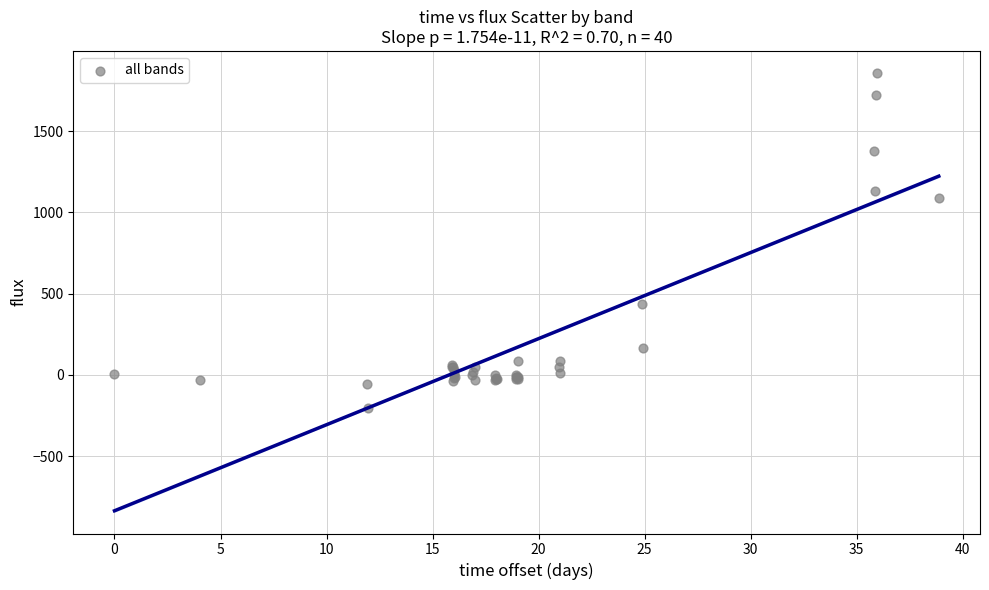

What Y value in the scatter plot is closest to 826?

1091.8